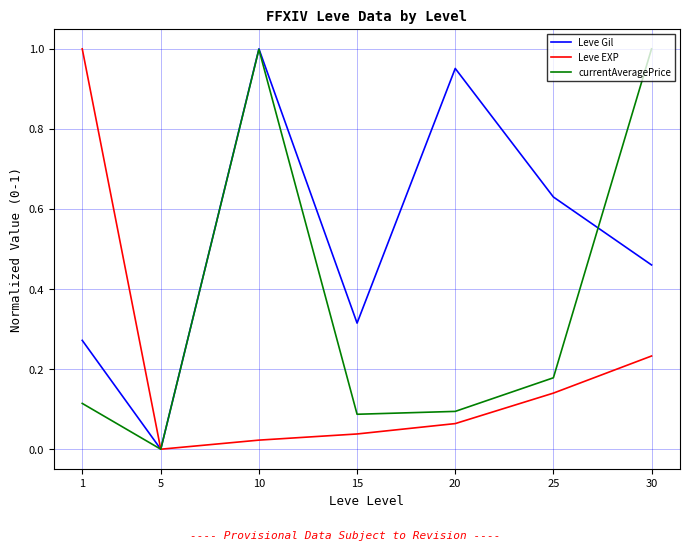

Is it true that currentAveragePrice equals -0.7 at 5?

False